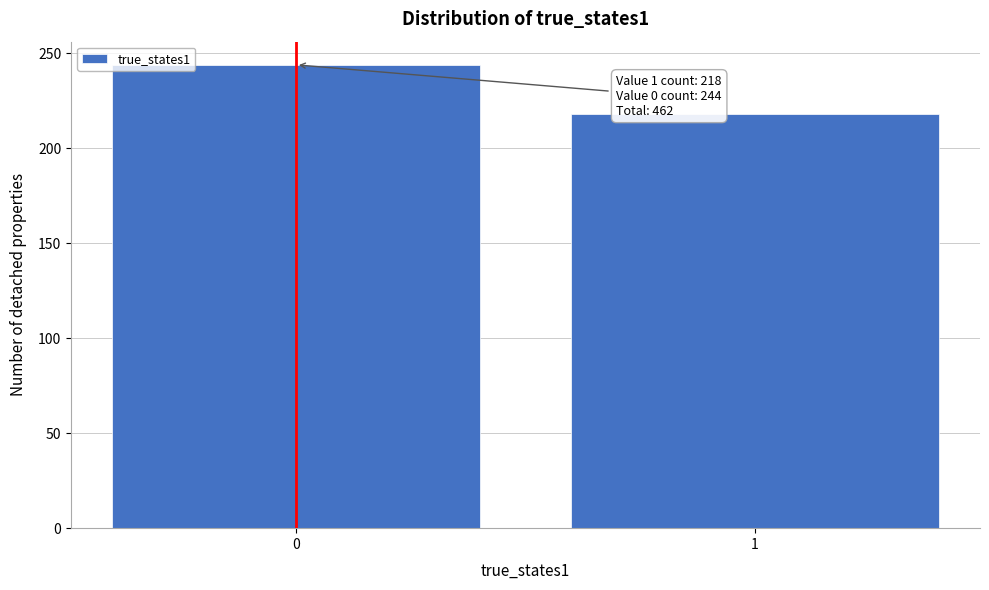

Reading left to right, transcribe all the data shown in this chart.

244	218